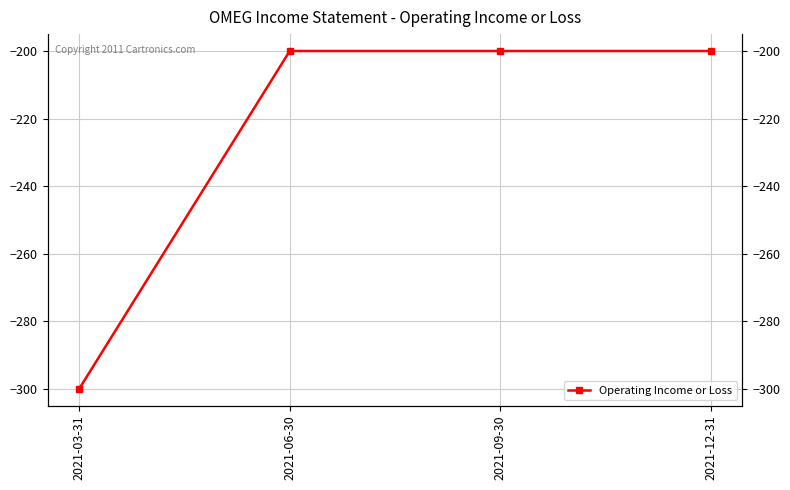

Reading left to right, transcribe all the data shown in this chart.

2021-03-31=-300	2021-06-30=-200	2021-09-30=-200	2021-12-31=-200